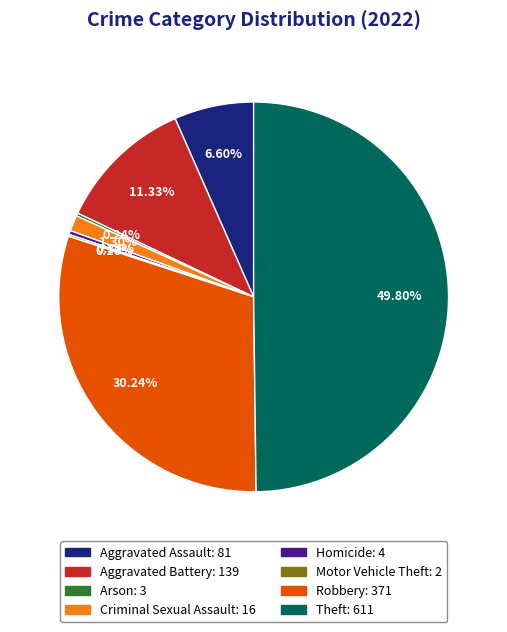

To the nearest percent, what is the difference between the largest and smallest slice percentages?

50%